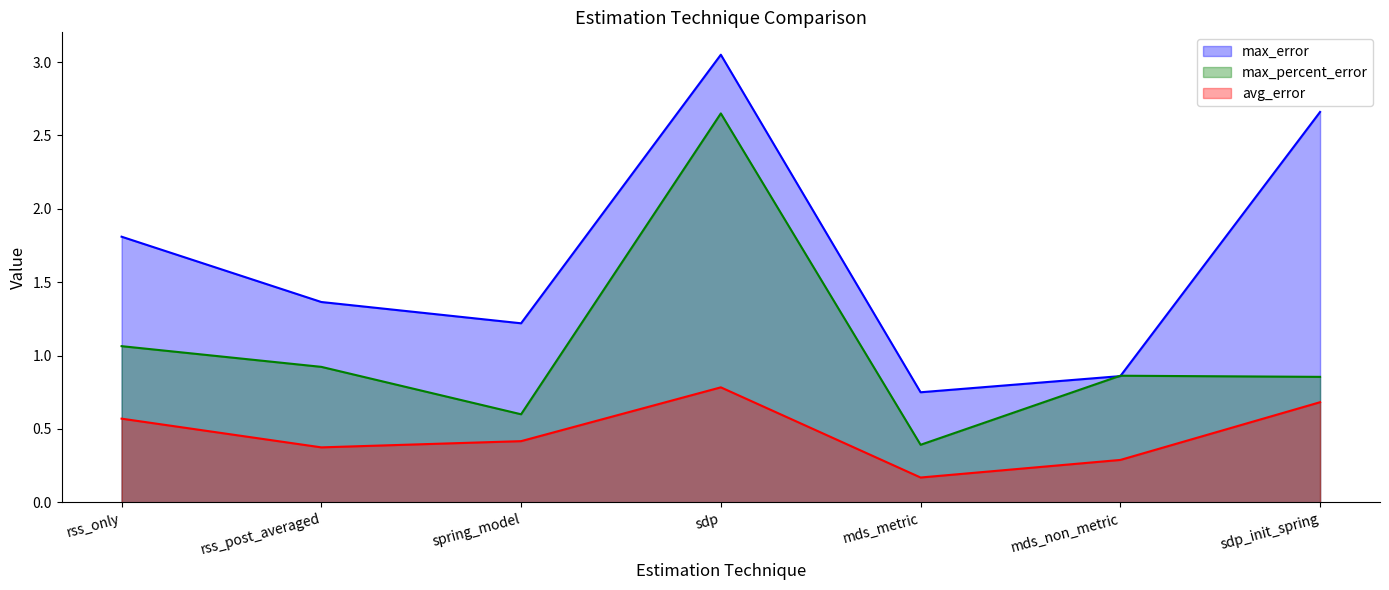

True or false: max_percent_error and avg_error cross at least once.

False